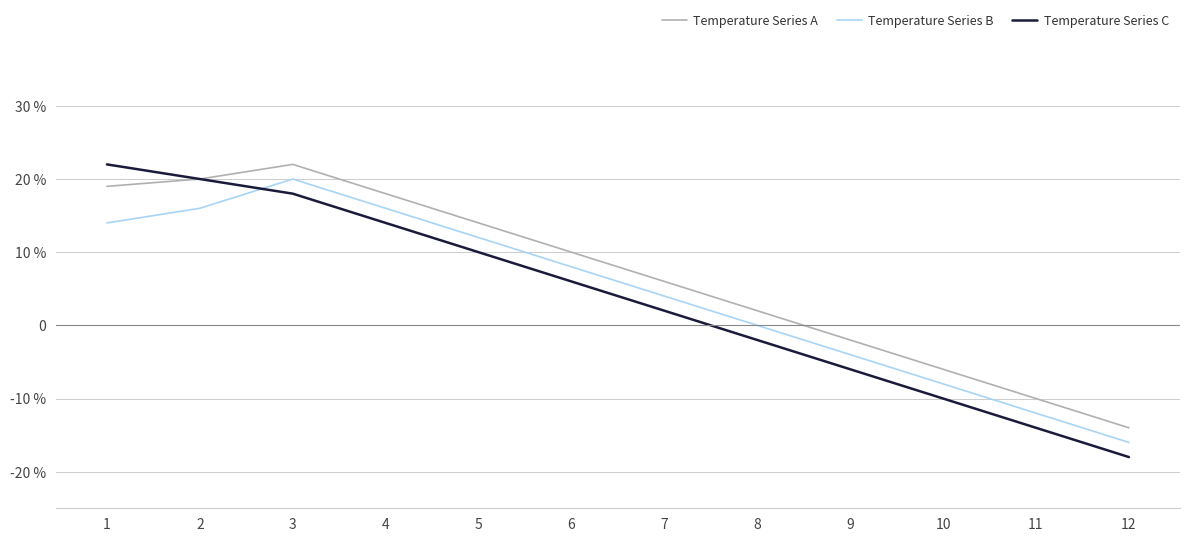

At which label does Temperature Series A first exceed 10?

1